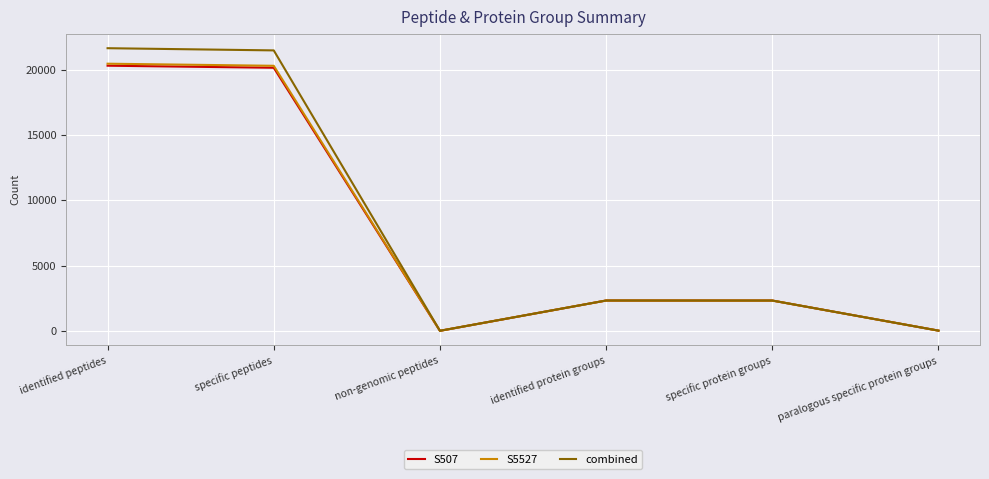

How many lines are shown in the chart?

3